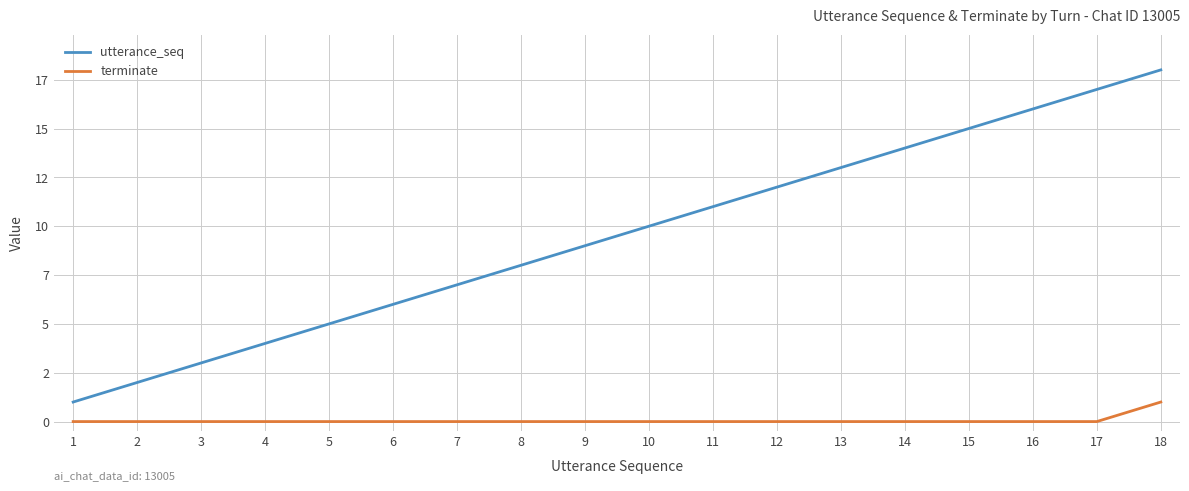

Does the chart display data point markers on the line(s)?

No